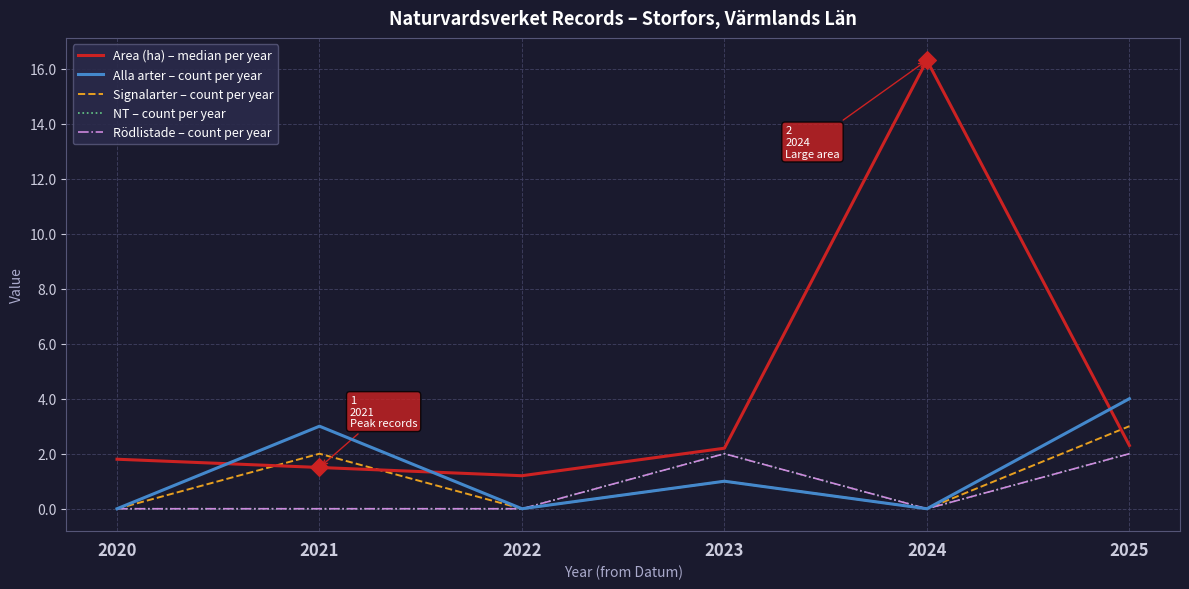

Does the chart have visible grid lines?

Yes